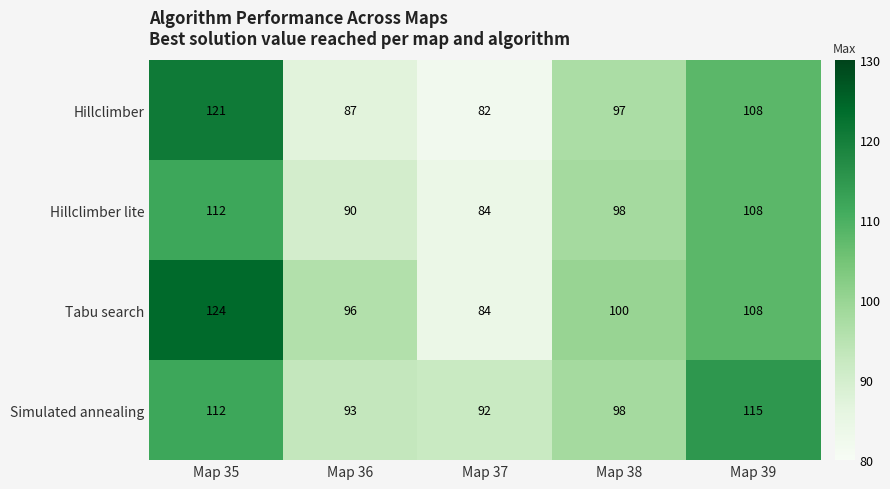

What is the difference between the Tabu search values at Map 35 and Map 37?

40